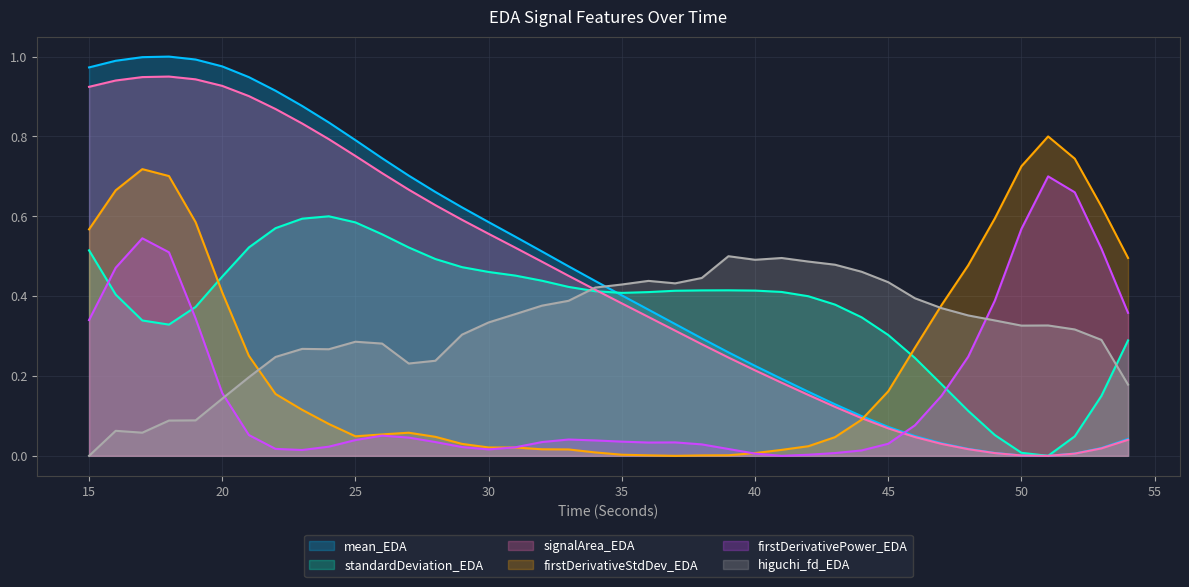

True or false: signalArea_EDA has a value of 0.0 at 50.

True